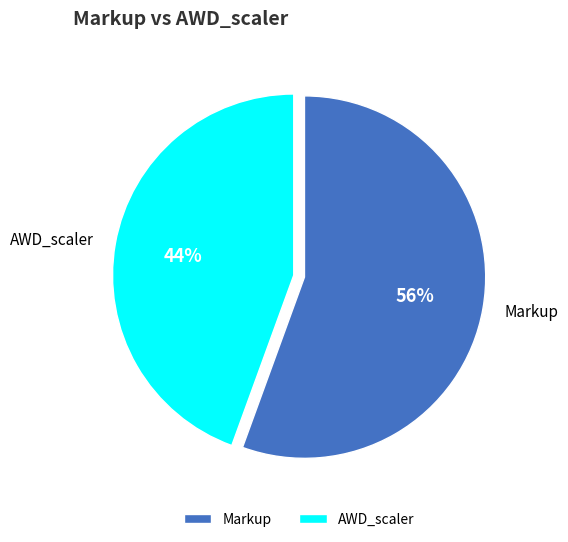

What is the ratio of the value at AWD_scaler to the value at Markup?

0.8